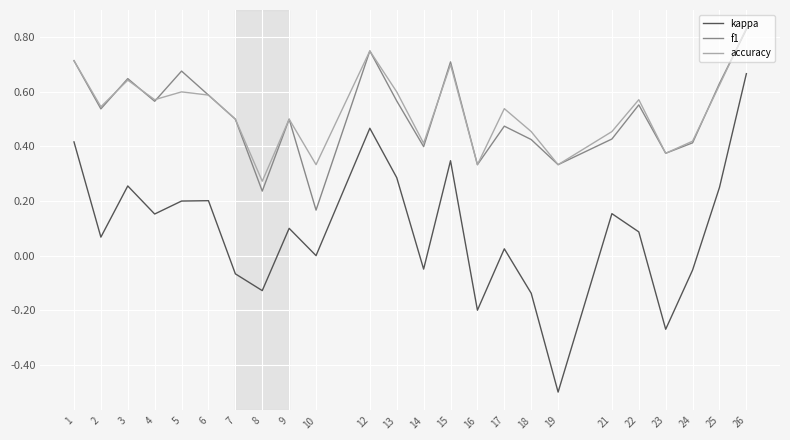

The value of f1 at 19 is 0.3. True or false?

True